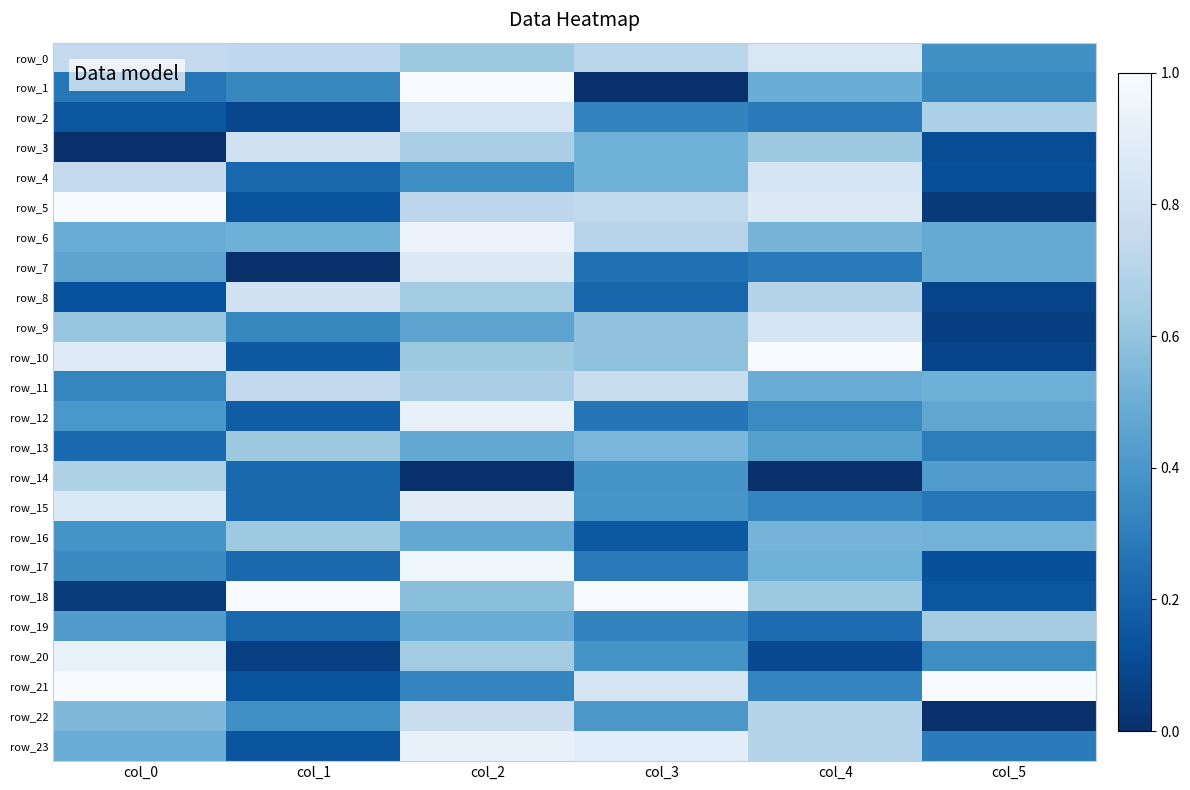

What is the sum of the row_4 values at col_3 and col_0?

1.3